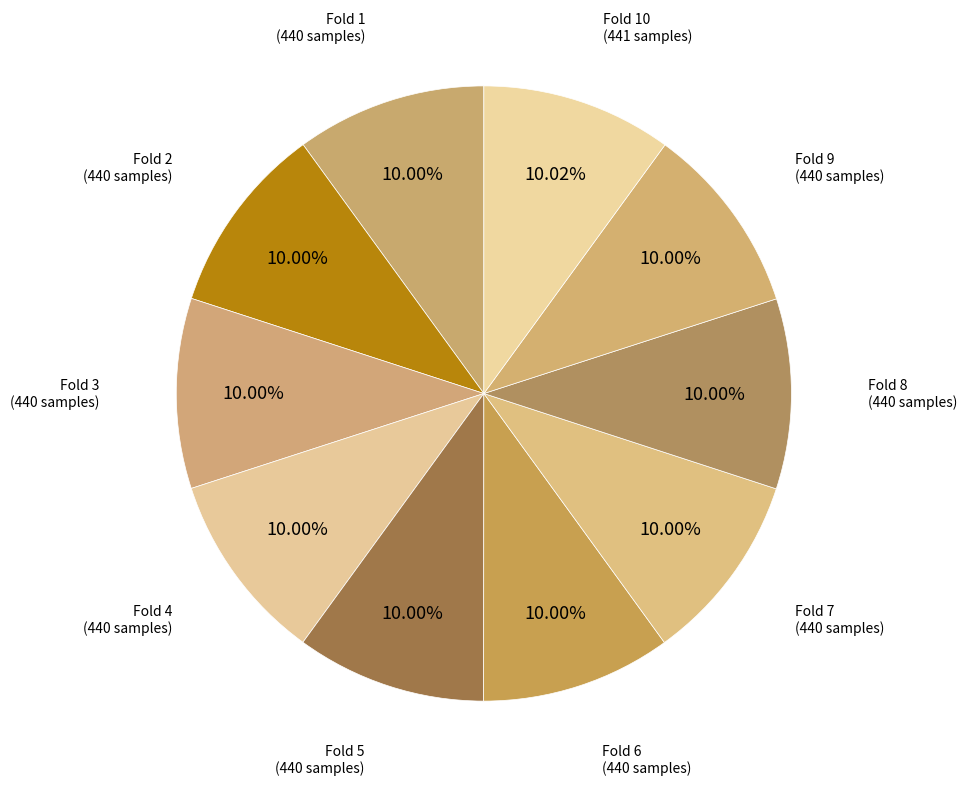

To the nearest percent, what is the average slice percentage?

10%